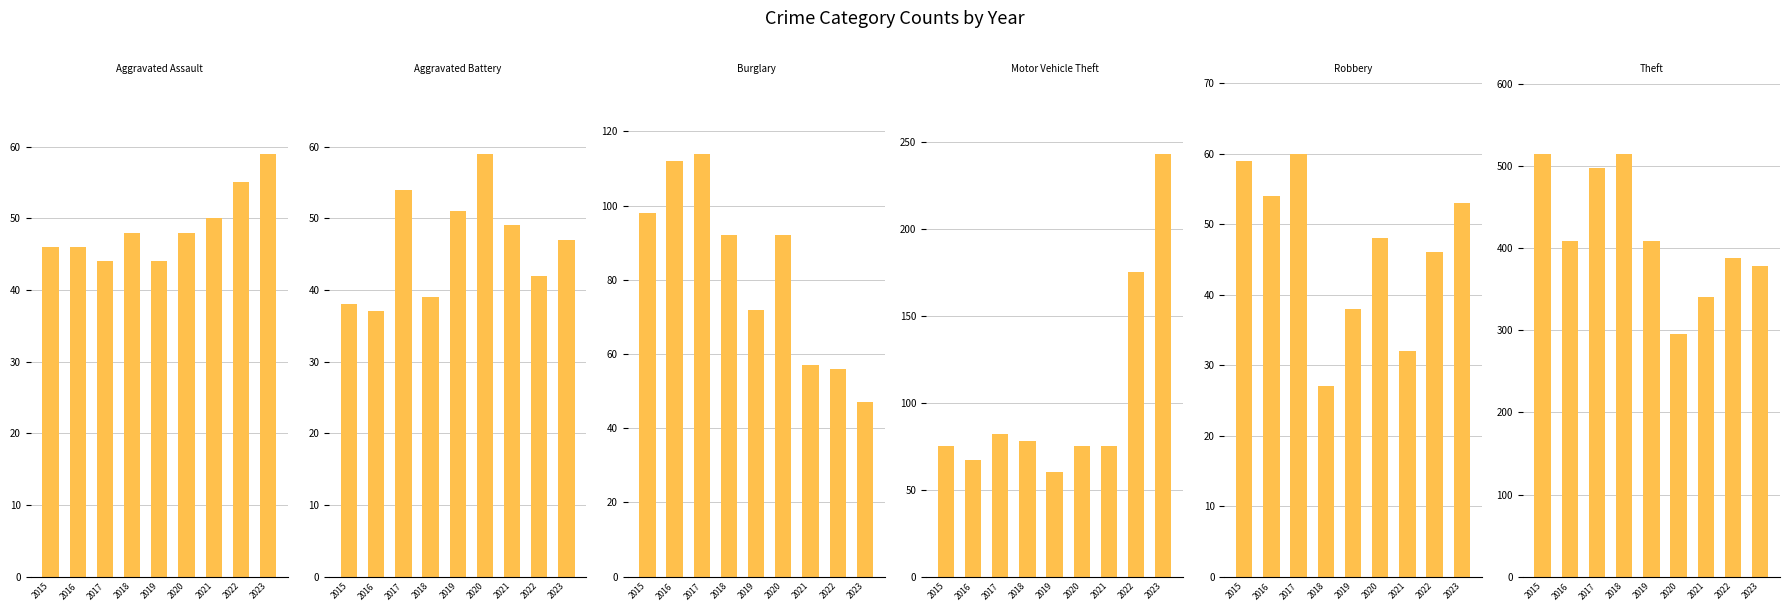

What is the total value across all series at 2018?

799